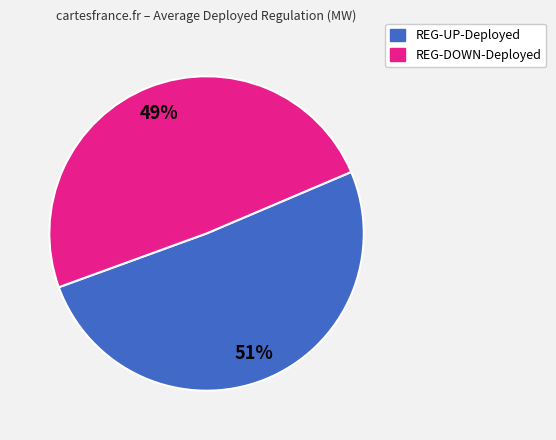

What is the smallest slice in the pie chart?

REG-DOWN-Deployed